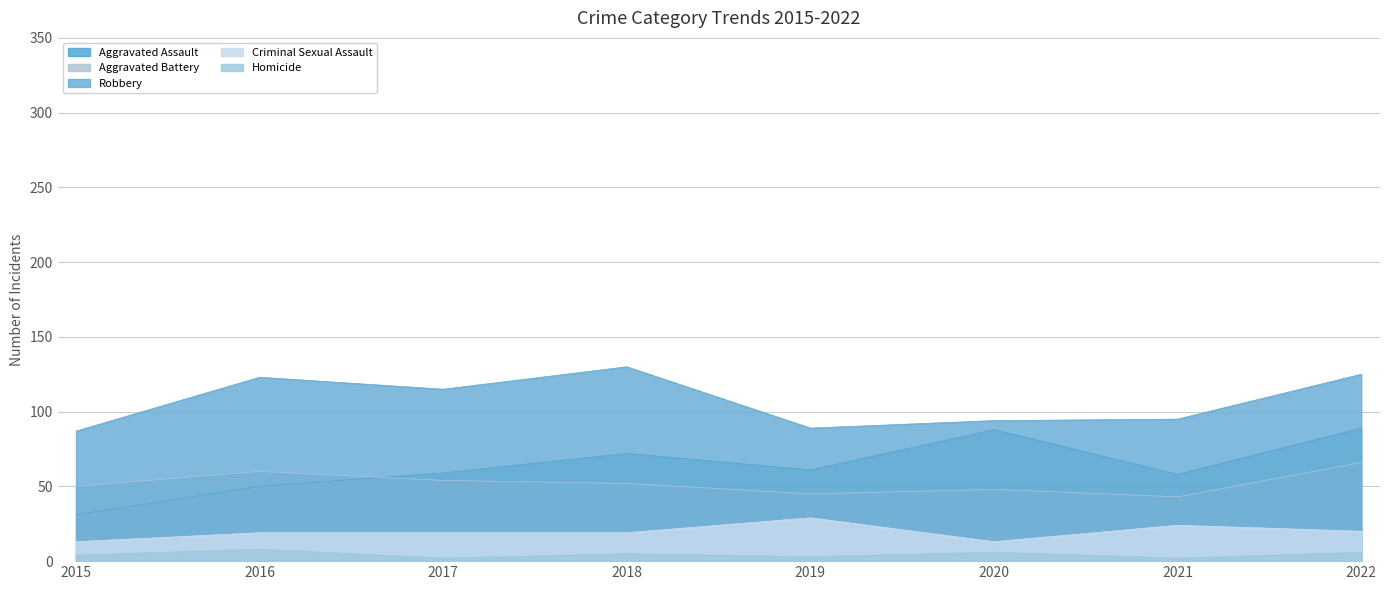

At how many categories does at least one series exceed 64?

8